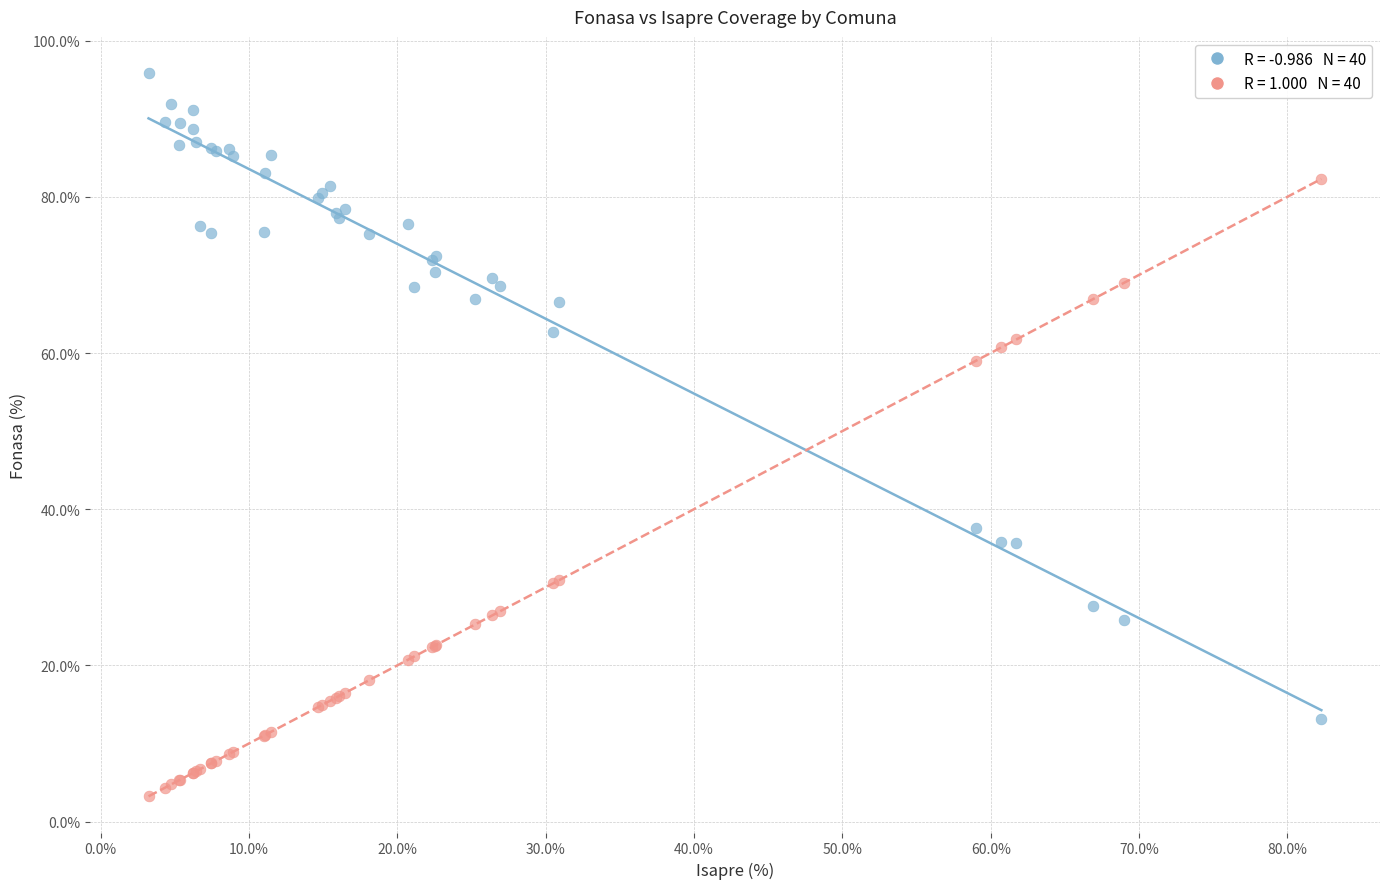

Across all series, what Y value is closest to 49?

59.0